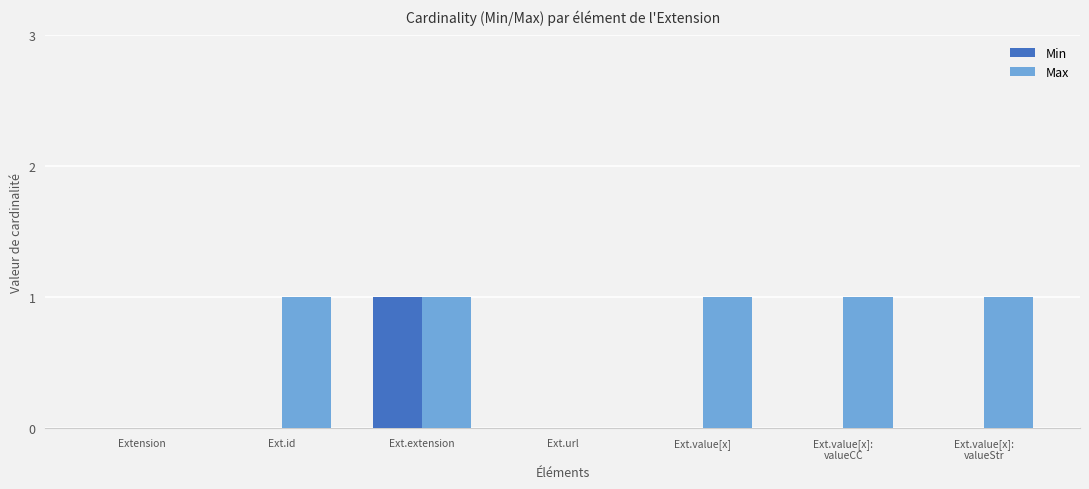

Is the value of Min at Ext.value[x]:
valueStr greater than the value of Max at Ext.extension?

No